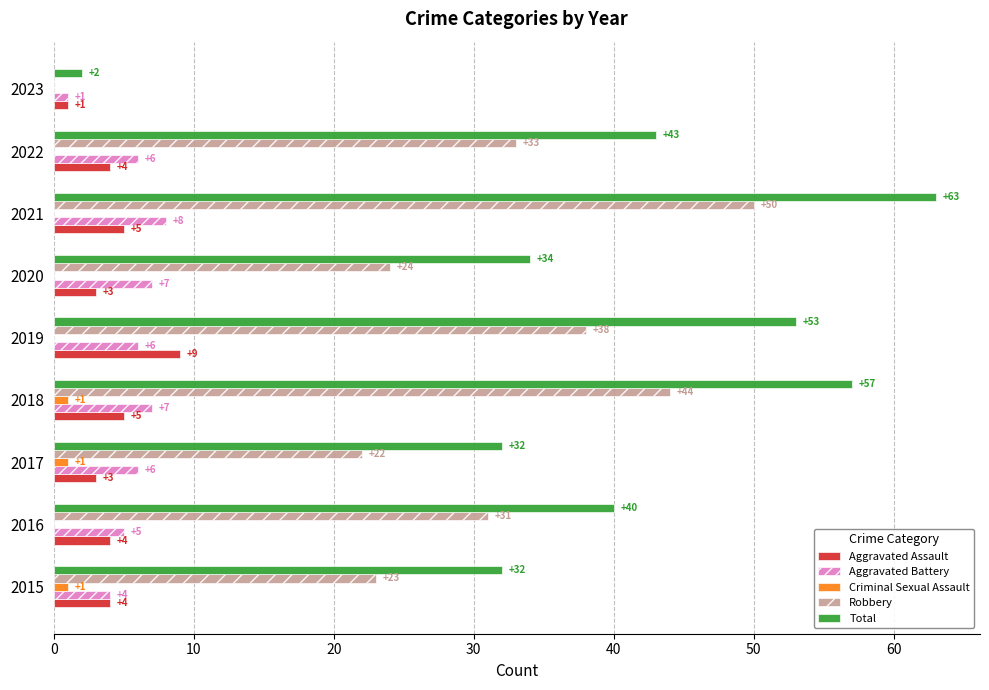

Between 2015 and 2019, which series saw the biggest shift?

Total